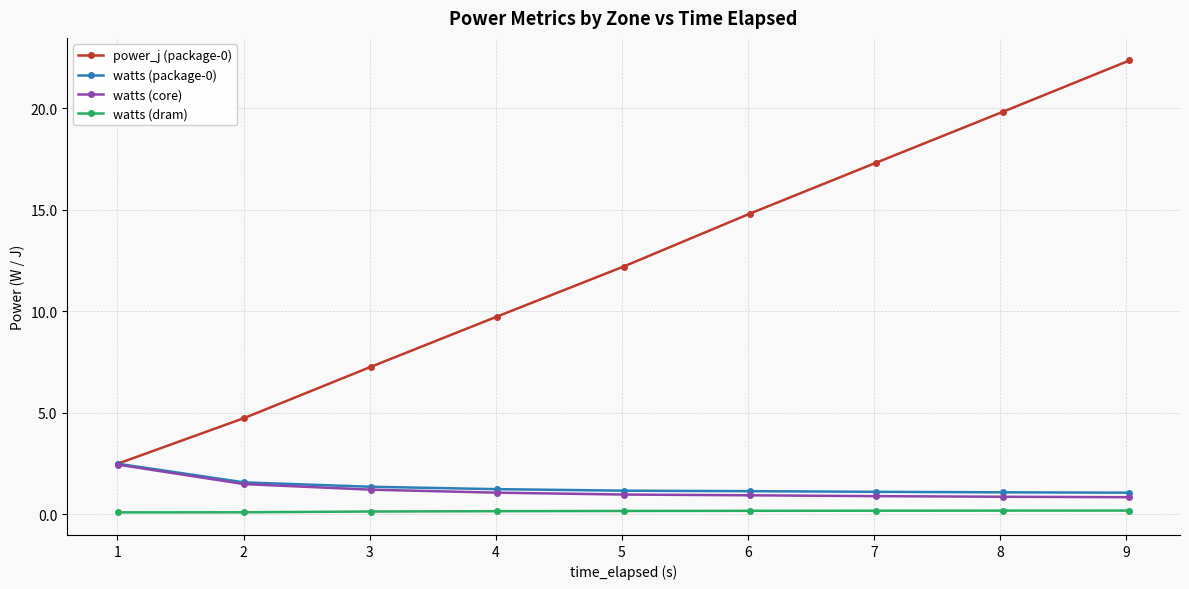

What is the value of the watts (core) point at the 7th from the left?

0.9